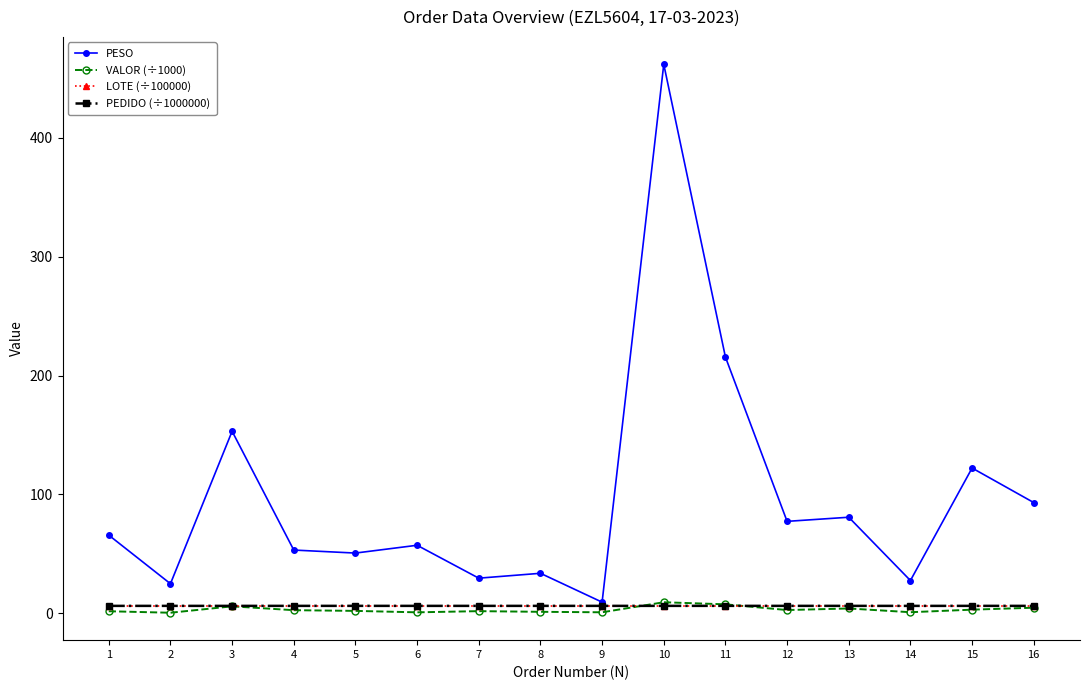

True or false: PESO has more than 2 points higher than both neighbors.

True